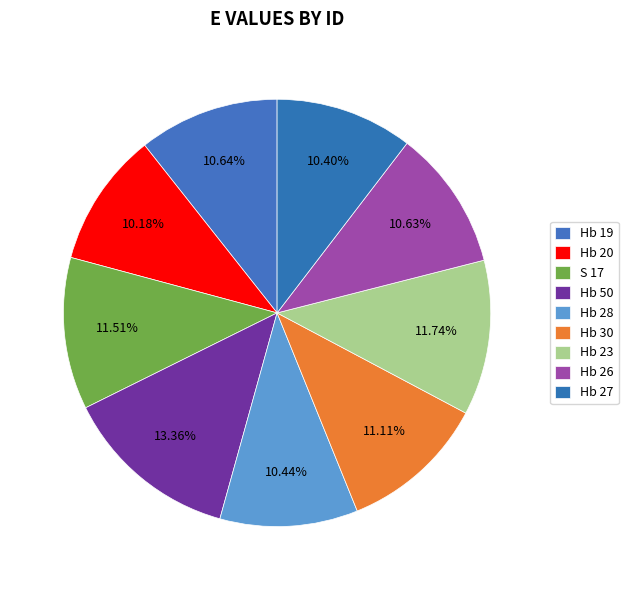

To the nearest percent, what is the average slice percentage?

11%